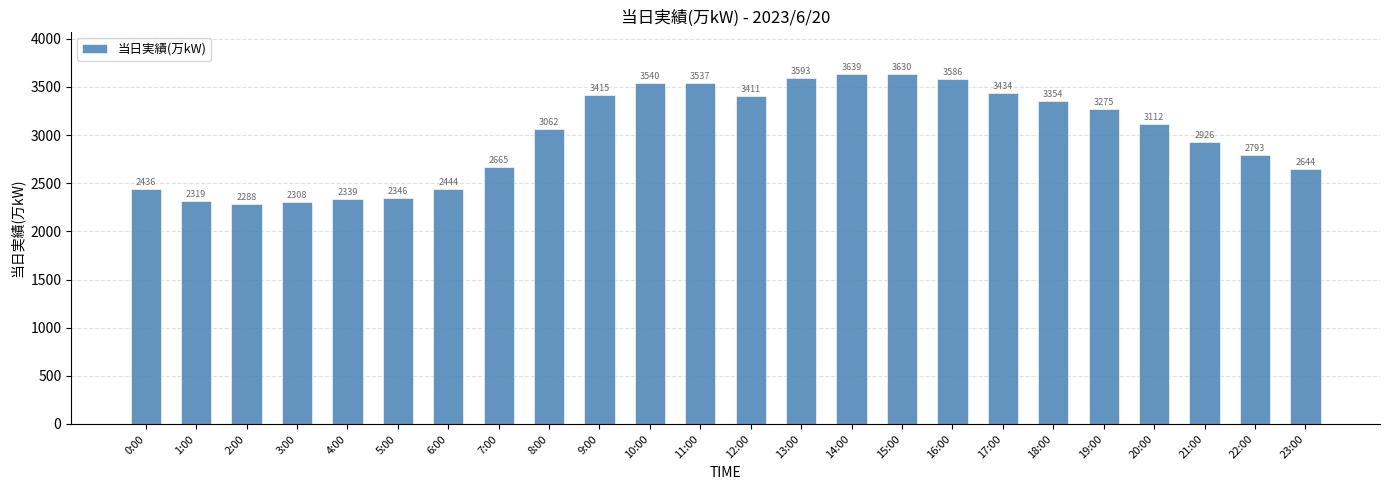

What value does the data have at 19:00?

3275